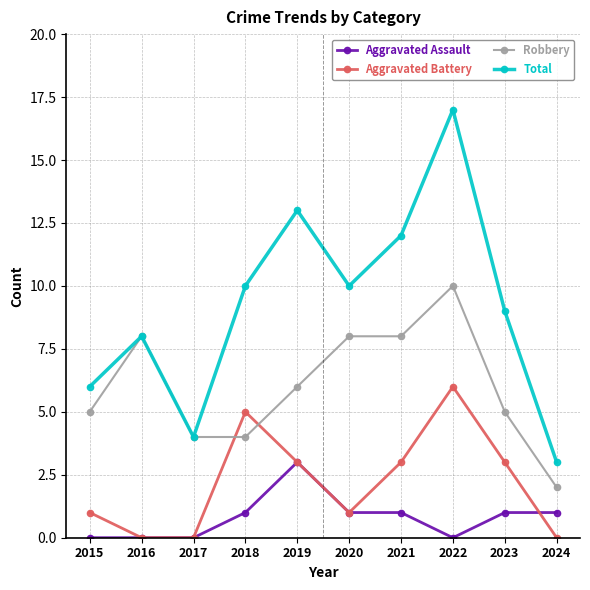

At which category is the sum across all series the highest?

2022